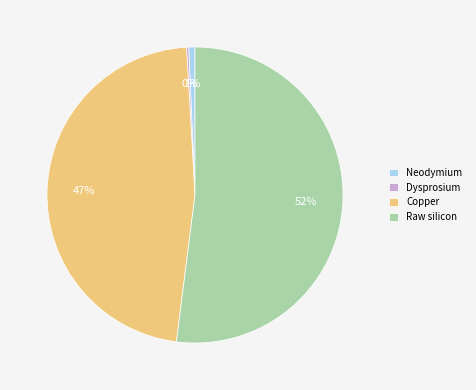

To the nearest percent, what is the average slice percentage?

25%